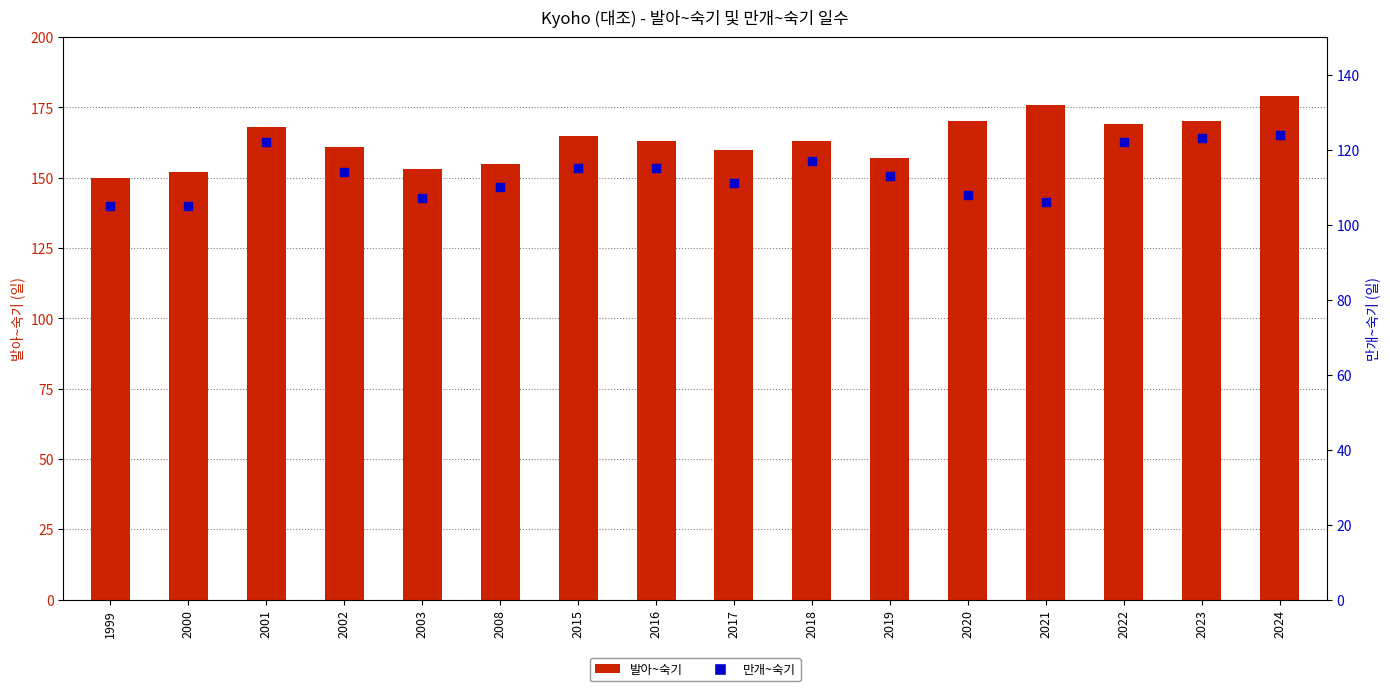

At which category is the sum across all series the highest?

2024